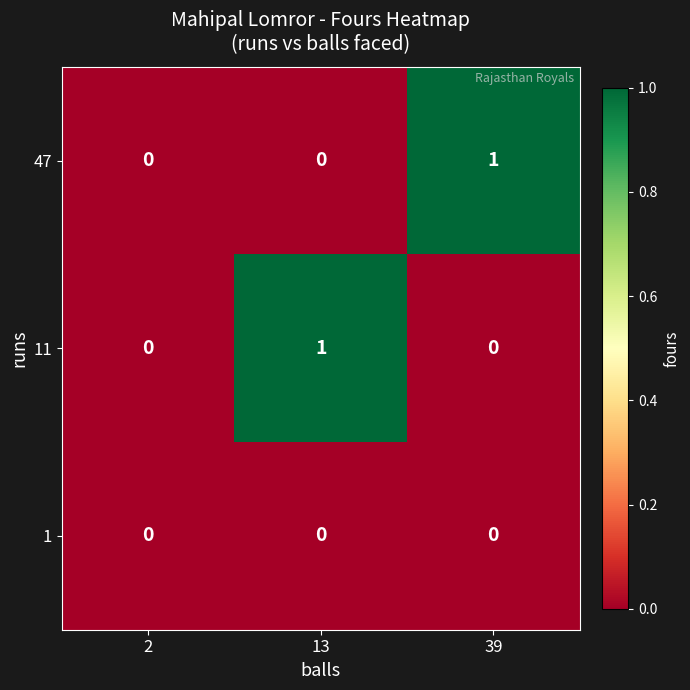

Is it true that 11 equals 0 at 2?

True